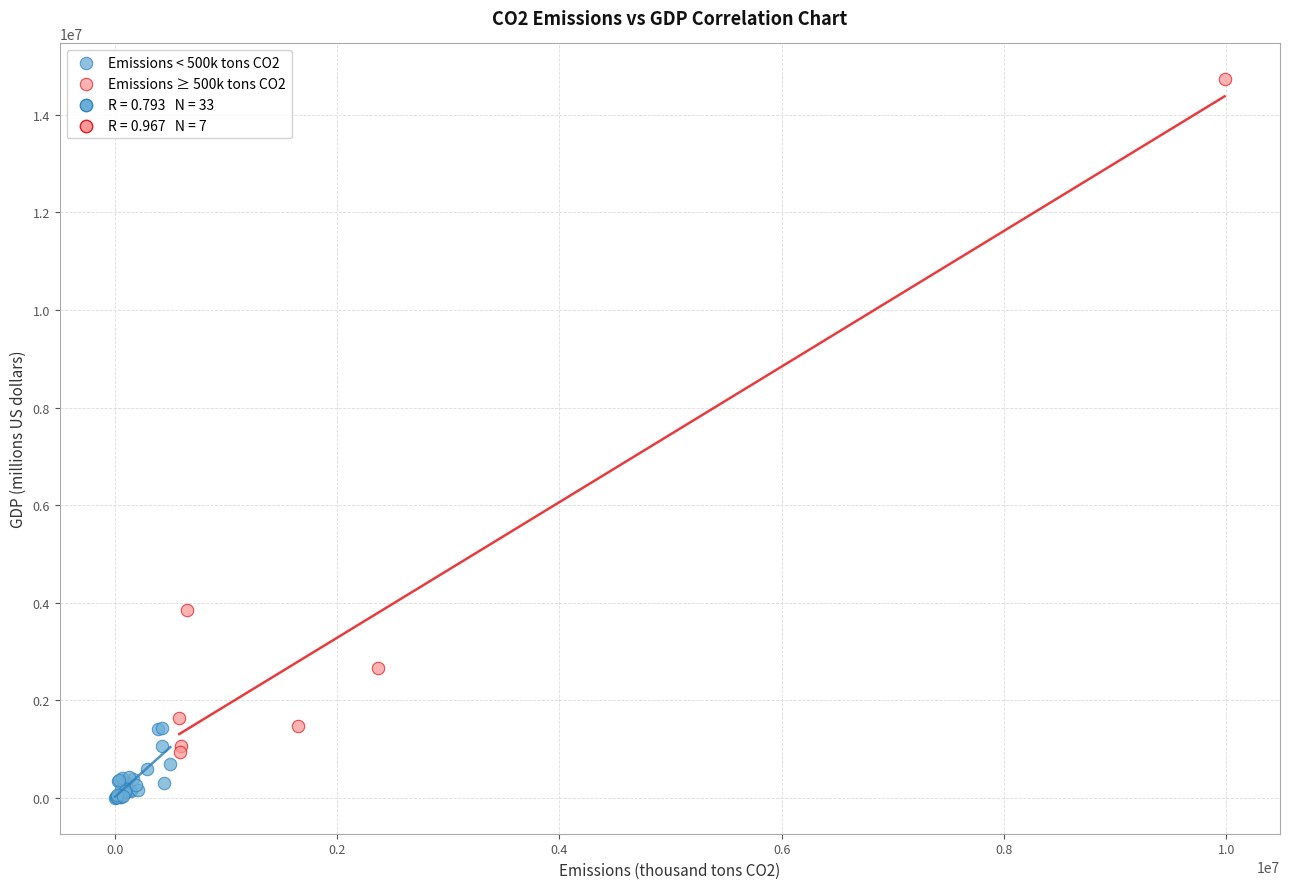

Which series has the widest spread of Y values?

Emissions ≥ 500k tons CO2